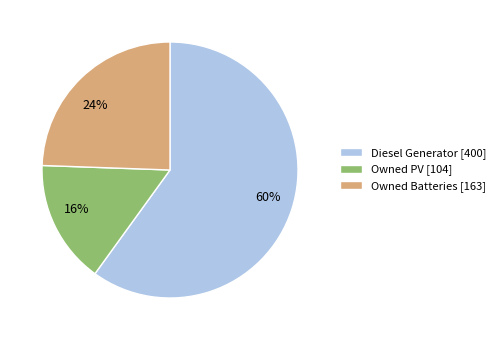

Does Owned Batteries represent more than half of the total?

No